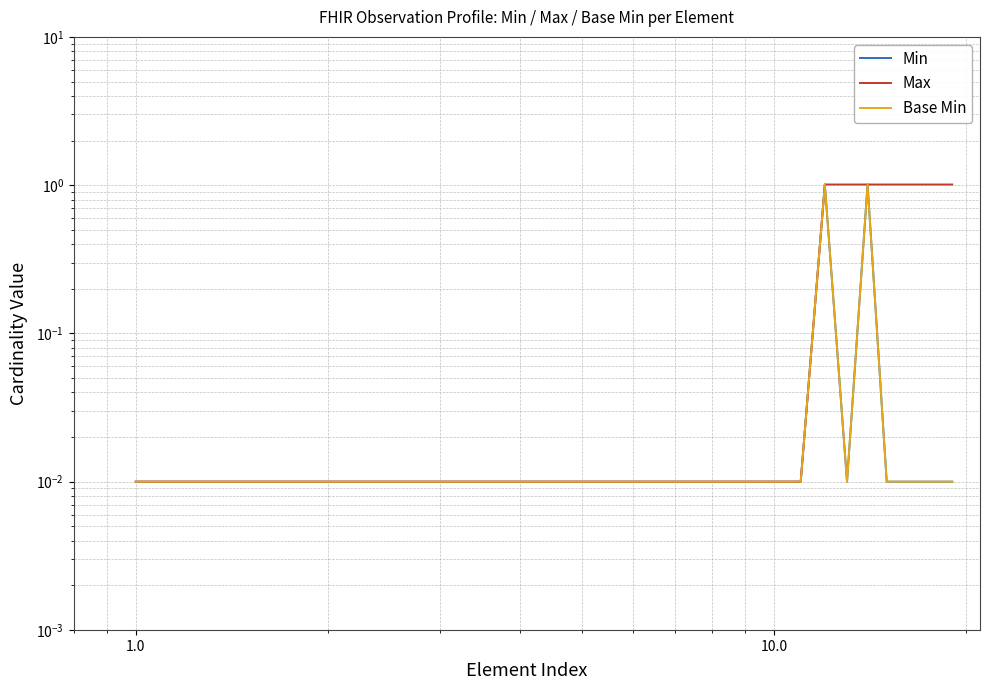

Does the chart display data point markers on the line(s)?

No